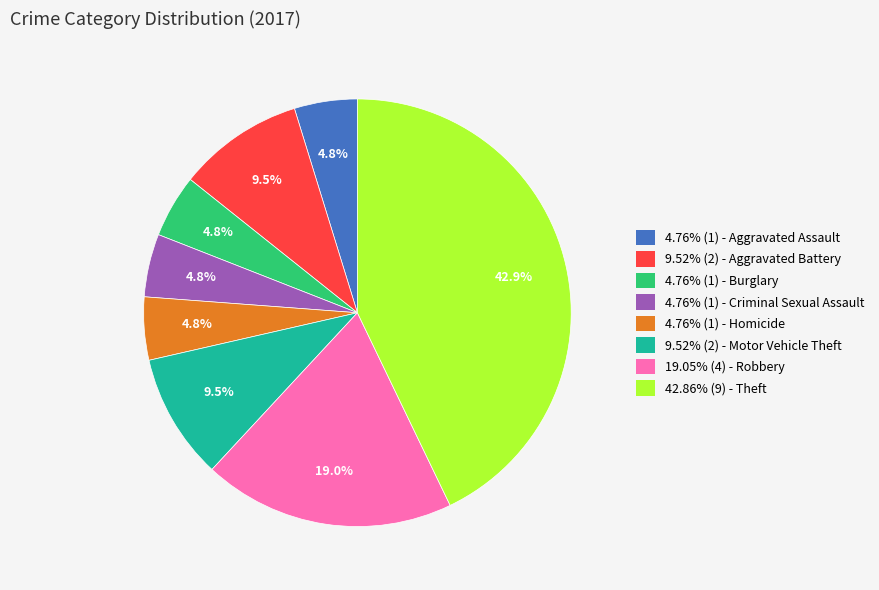

What is the ratio of the value at 9.52% (2) - Aggravated Battery to the value at 19.05% (4) - Robbery?

0.5